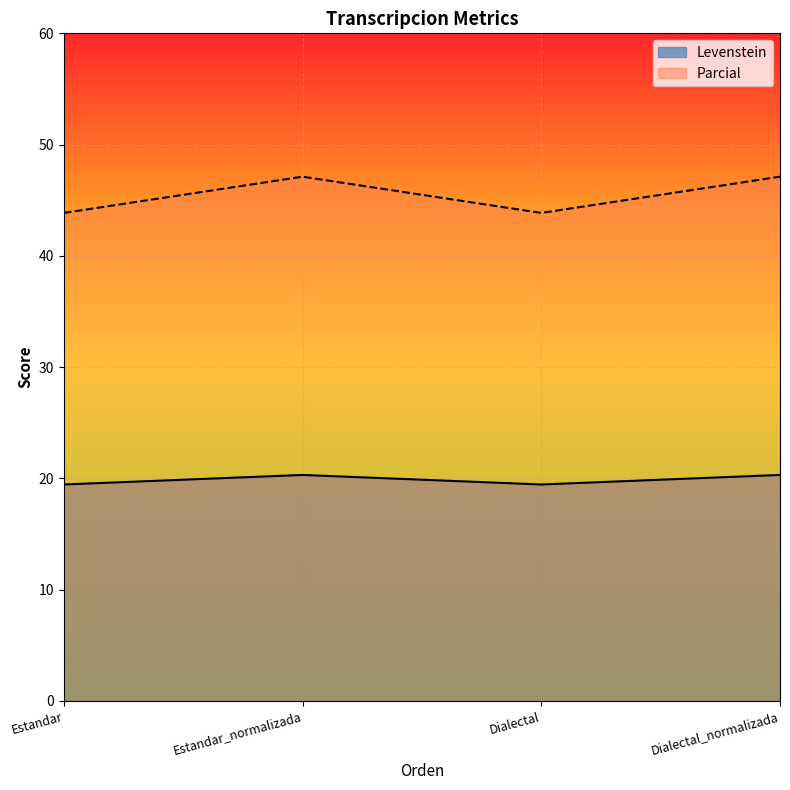

What is the value of the Levenstein point at the 4th from the left?

20.3